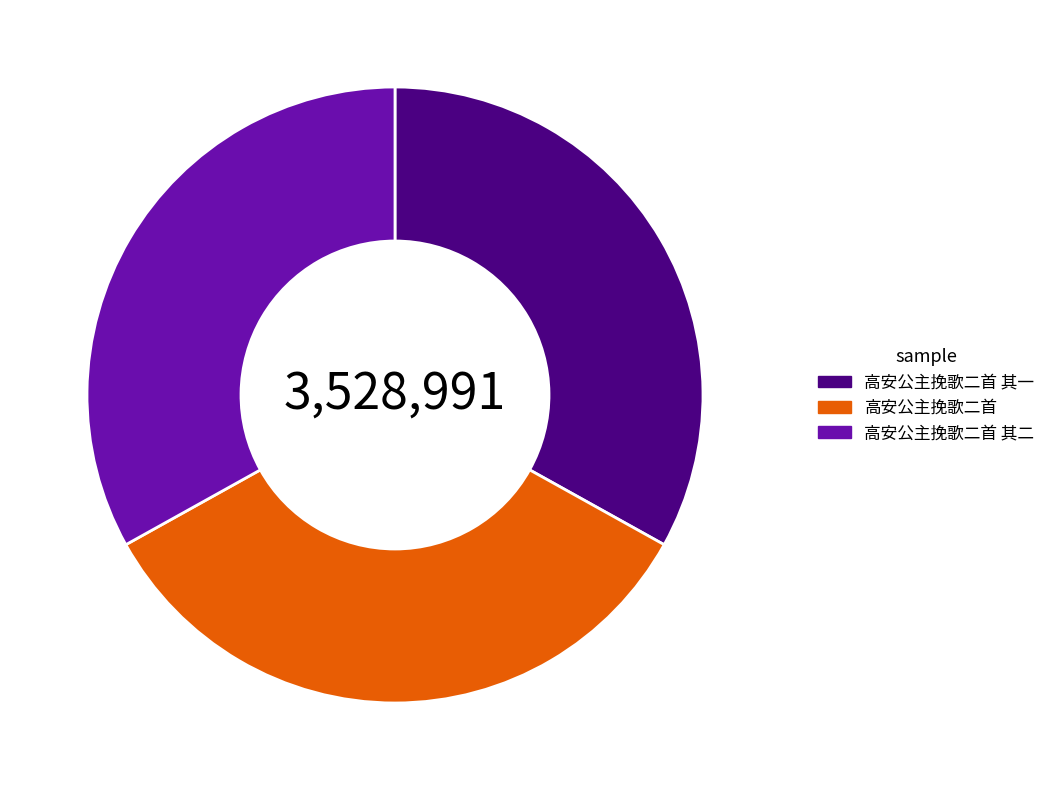

What is the largest slice in the pie chart?

高安公主挽歌二首